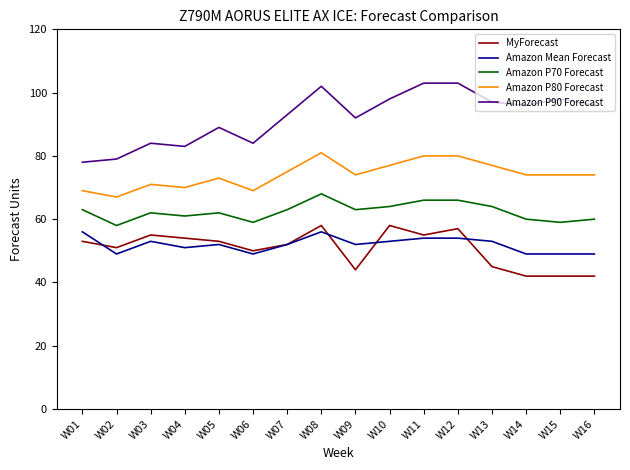

What is the total value across all series at W09?

325